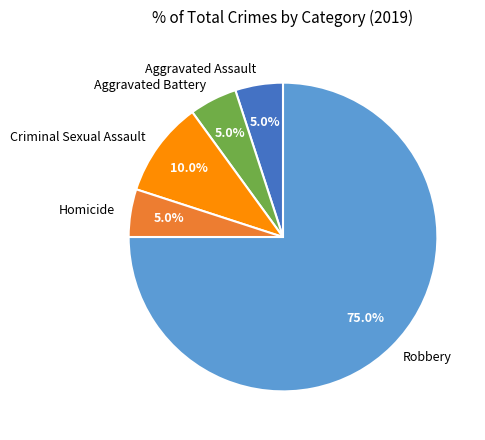

The Criminal Sexual Assault slice represents 19% of the pie. True or false?

False